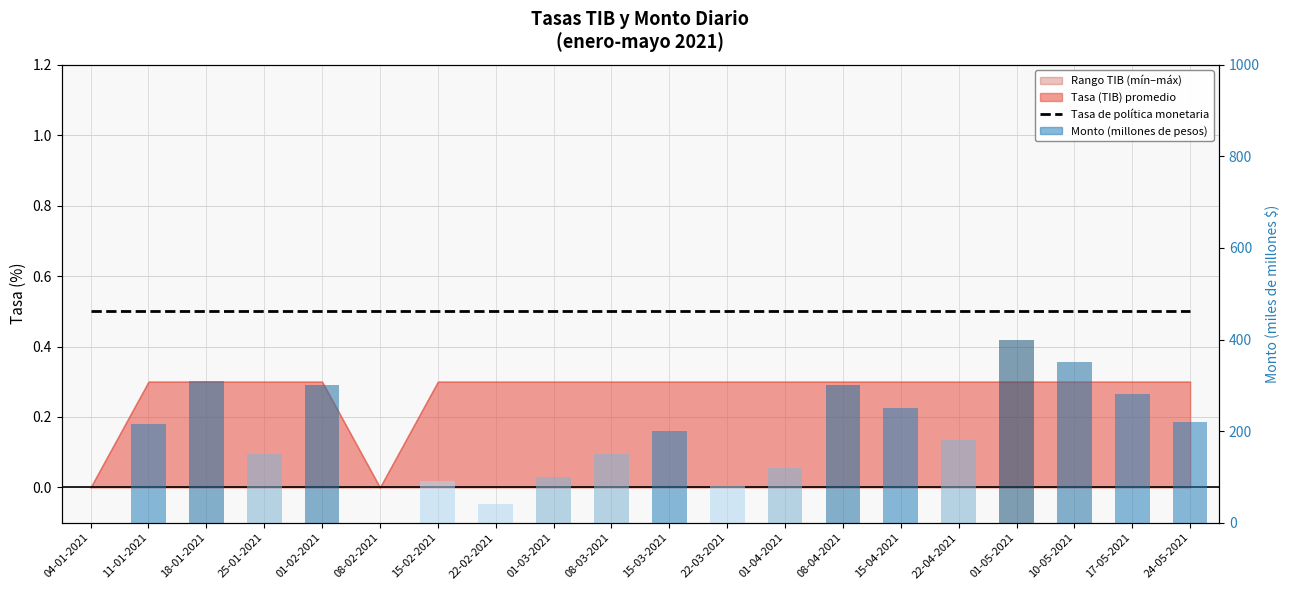

What is the difference between the maximum and minimum values in the Monto (millones de pesos) series?

400.0